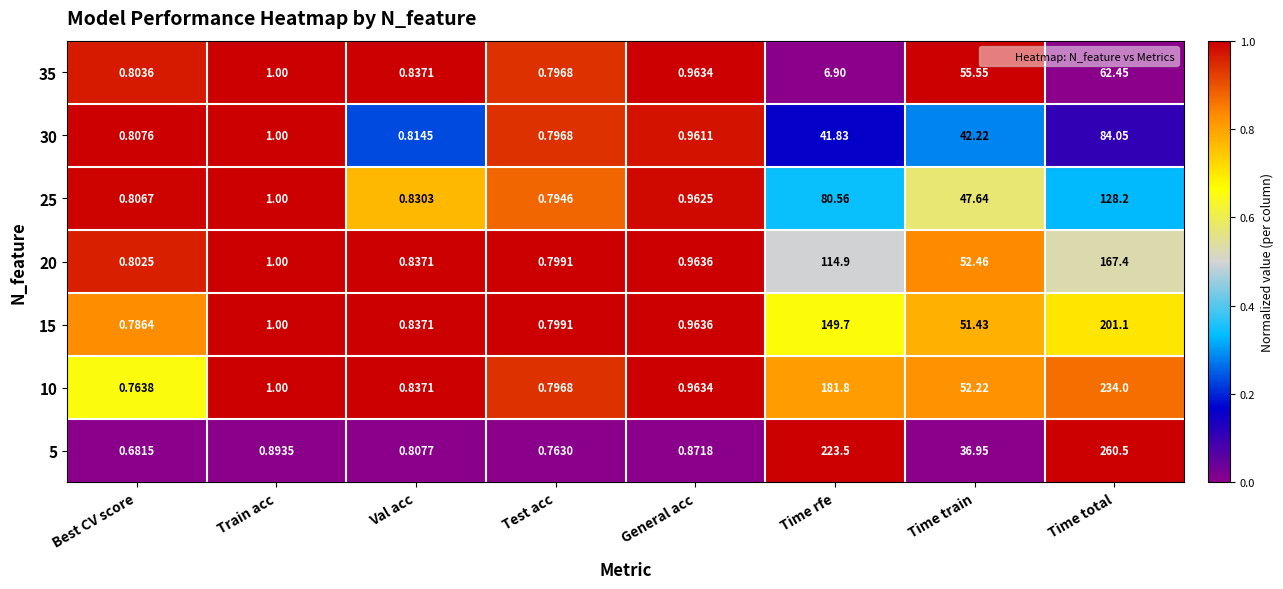

At which label is 5 closest to 130?

Time train